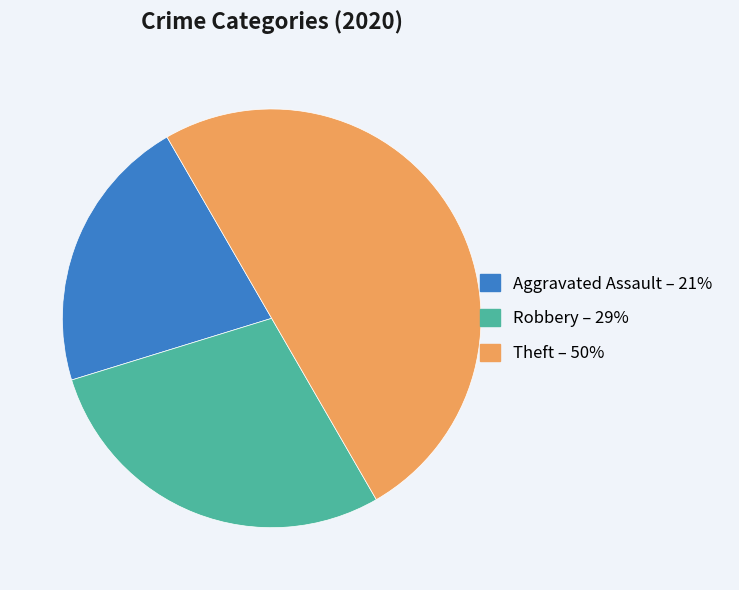

How many slices are in this pie chart?

3